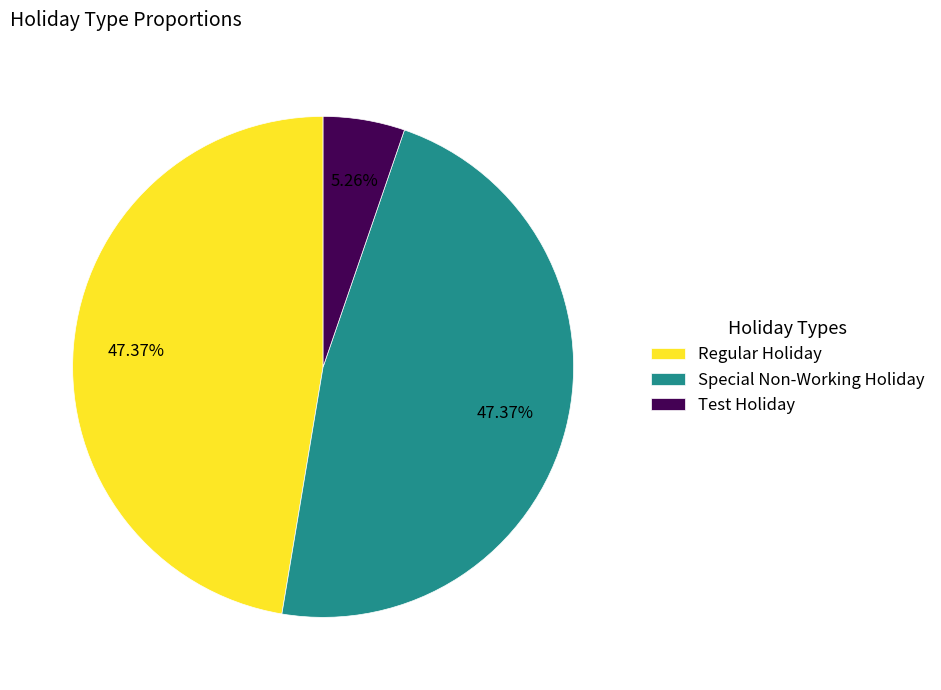

Is it true that Regular Holiday is 42% of the pie?

False